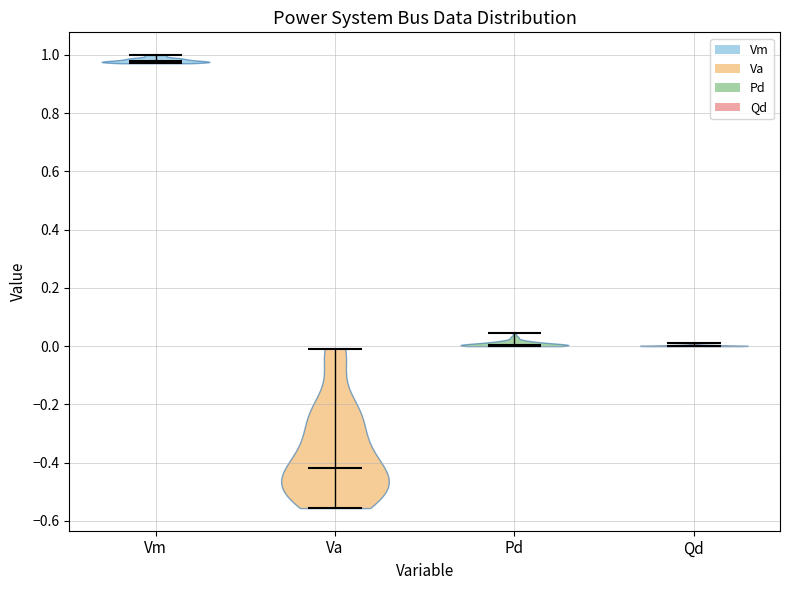

Reading left to right, read every violin against the y-axis: where its median line is, and the lowest and highest points it reaches. The values are not printed on the chart, so give them approximately, as read against the axis.

Vm: median line 0.98, lowest point 0.98, highest point 1.00
Va: median line -0.42, lowest point -0.56, highest point 0.00
Pd: median line 0.00, lowest point 0.00, highest point 0.04
Qd: median line 0.00, lowest point 0.00, highest point 0.02